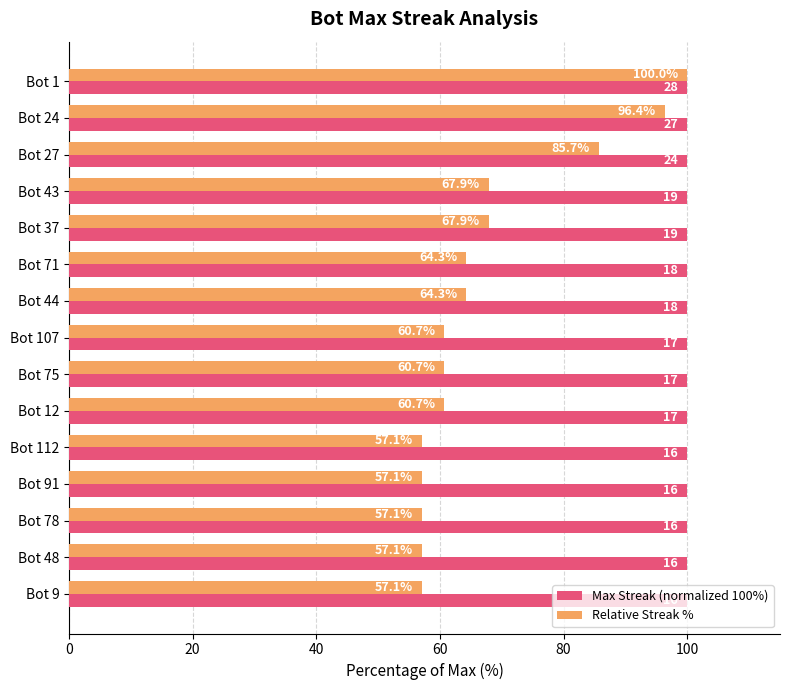

At how many categories does at least one series exceed 76?

15